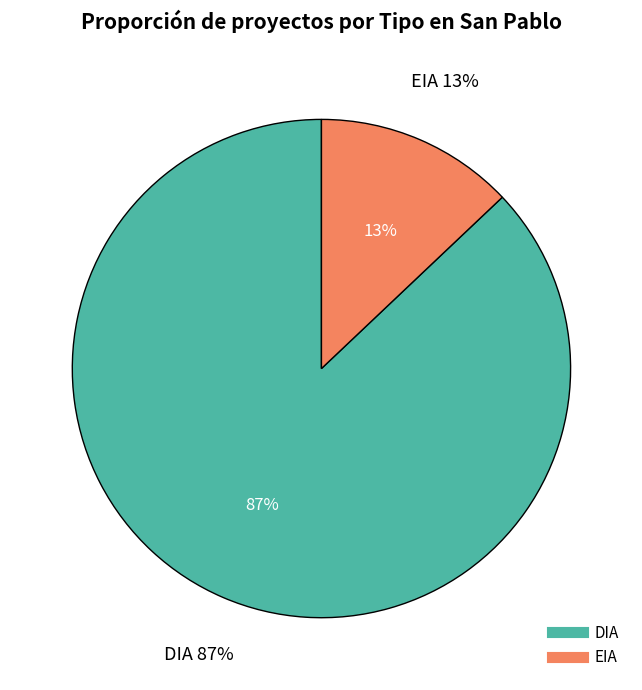

To the nearest percent, what portion does DIA represent?

87%